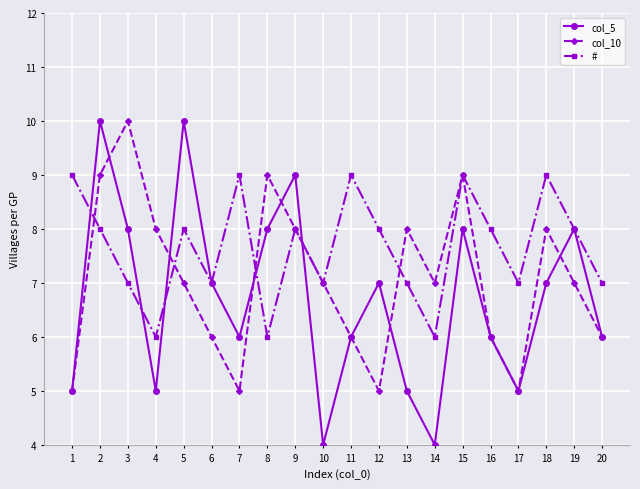

How many data points does each series have?

20